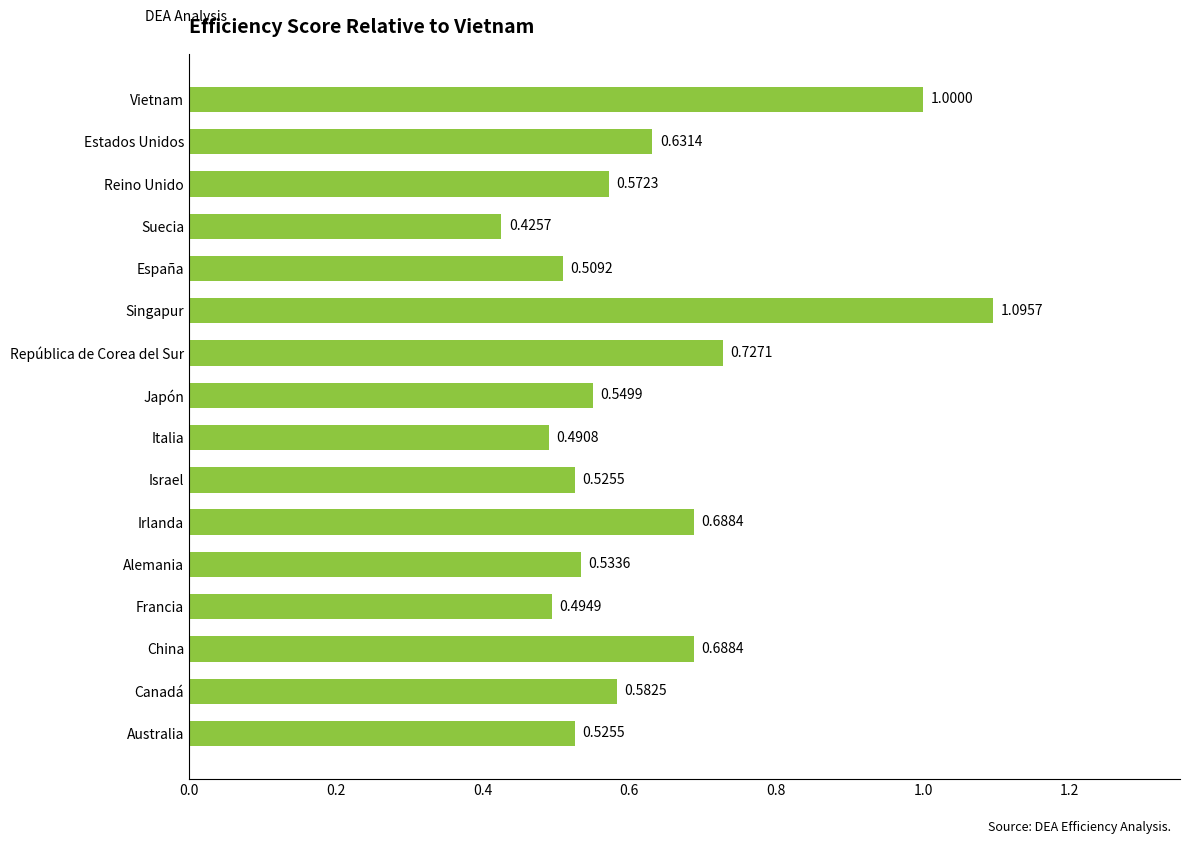

What is the sum of all values?

10.0